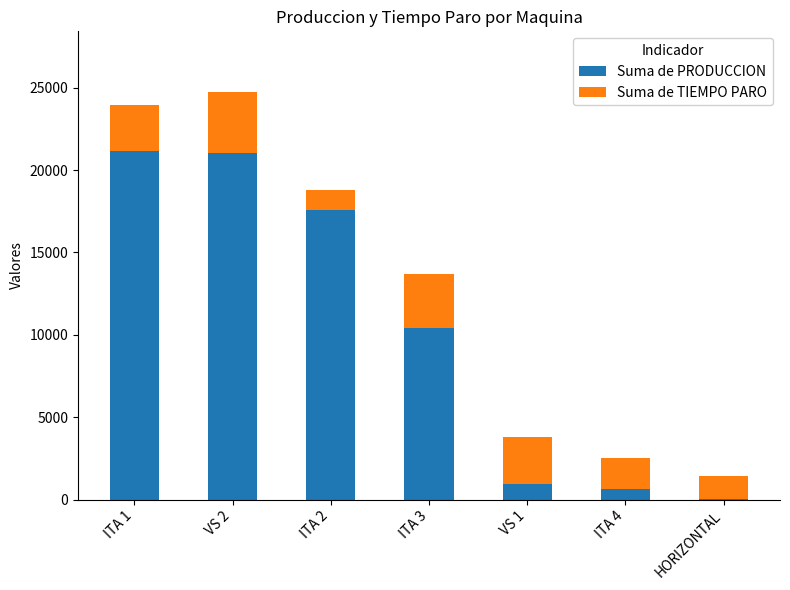

Reading left to right, list the values for the Suma de PRODUCCION series.

ITA 1=21170	VS 2=21030	ITA 2=17562	ITA 3=10407	VS 1=954	ITA 4=631	HORIZONTAL=30